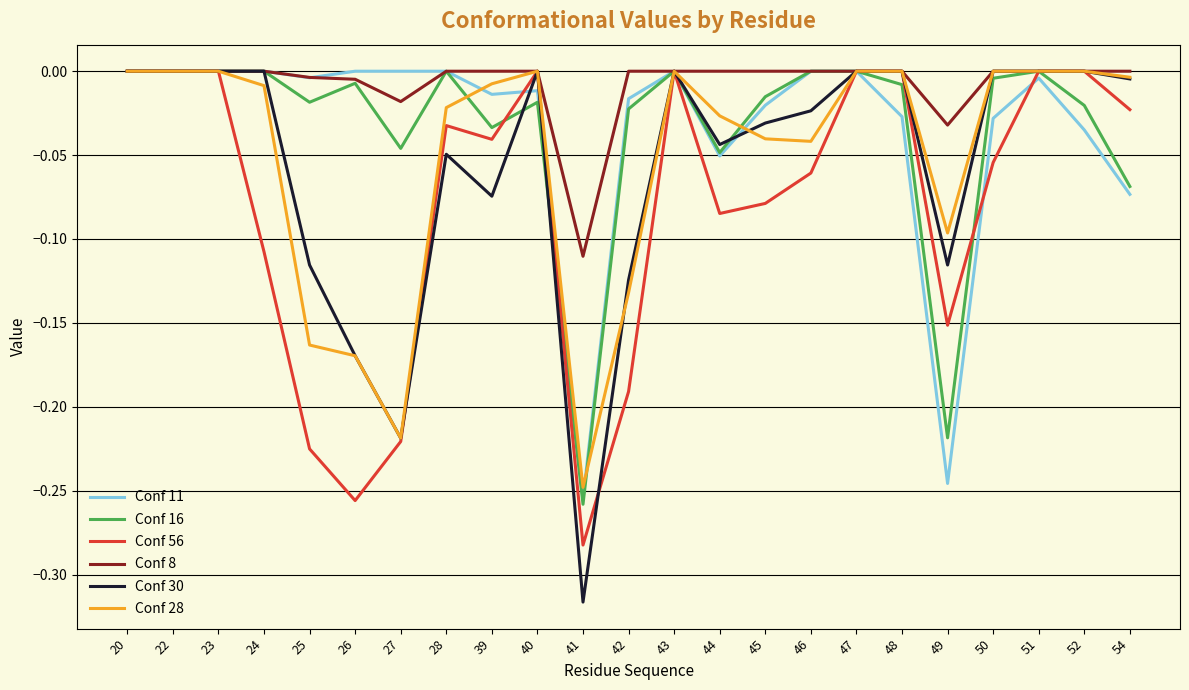

Which series has the largest range (max minus min)?

Conf 30